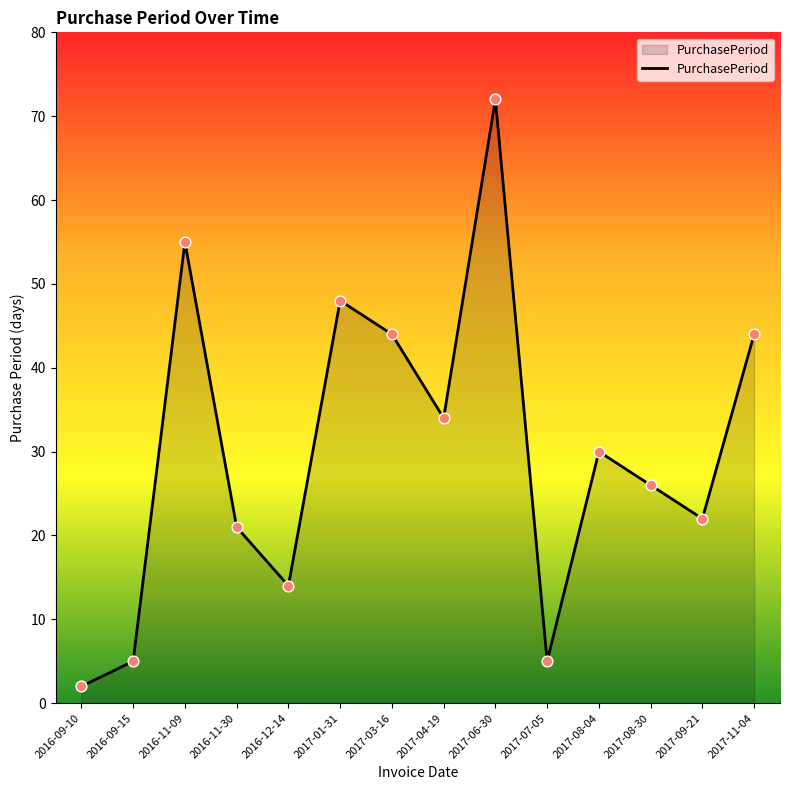

Approximately how many times larger is the value at 2016-12-14 compared to 2017-07-05?

2.8